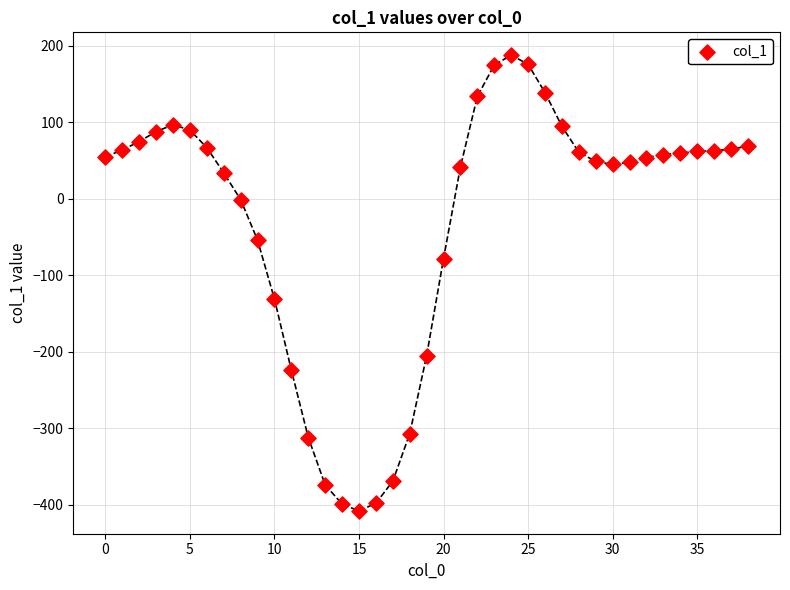

What Y value in the scatter plot is closest to -110?

-131